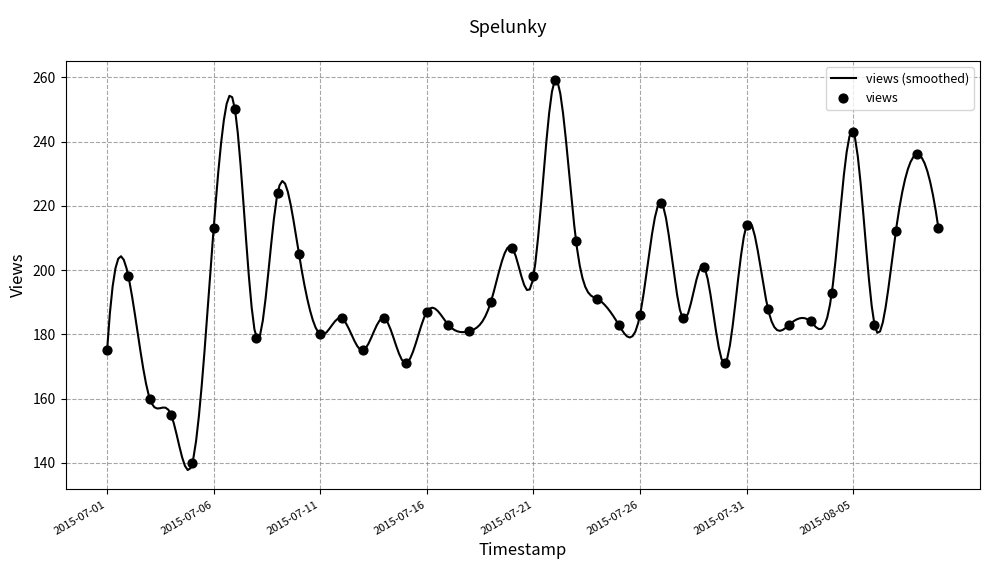

Approximately how many times larger is the value at 2015-07-05 compared to 2015-07-13?

0.8